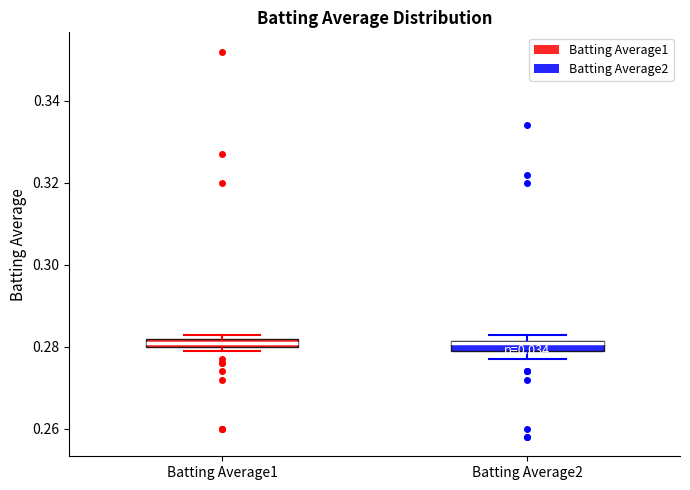

Where is the lower edge of the box for Batting Average1 on the y-axis? The values are not printed on the chart, so give them approximately, as read against the axis.

0.280